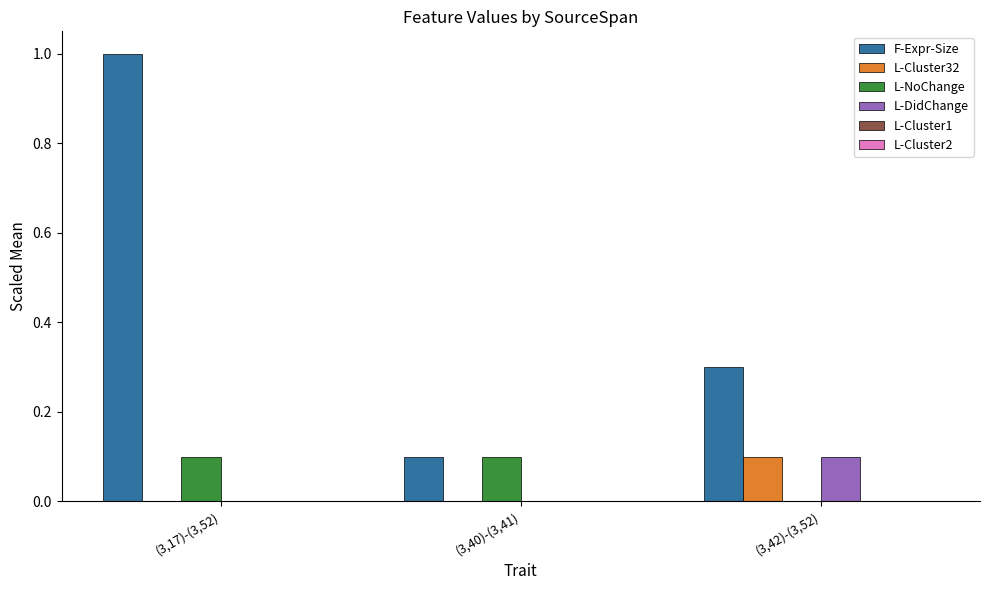

At which category is the sum across all series the highest?

(3,17)-(3,52)